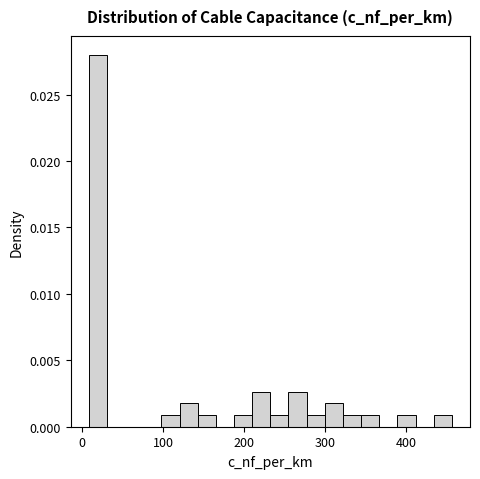

Read against the x-axis, roughly where is the centre of the tallest bar?

20